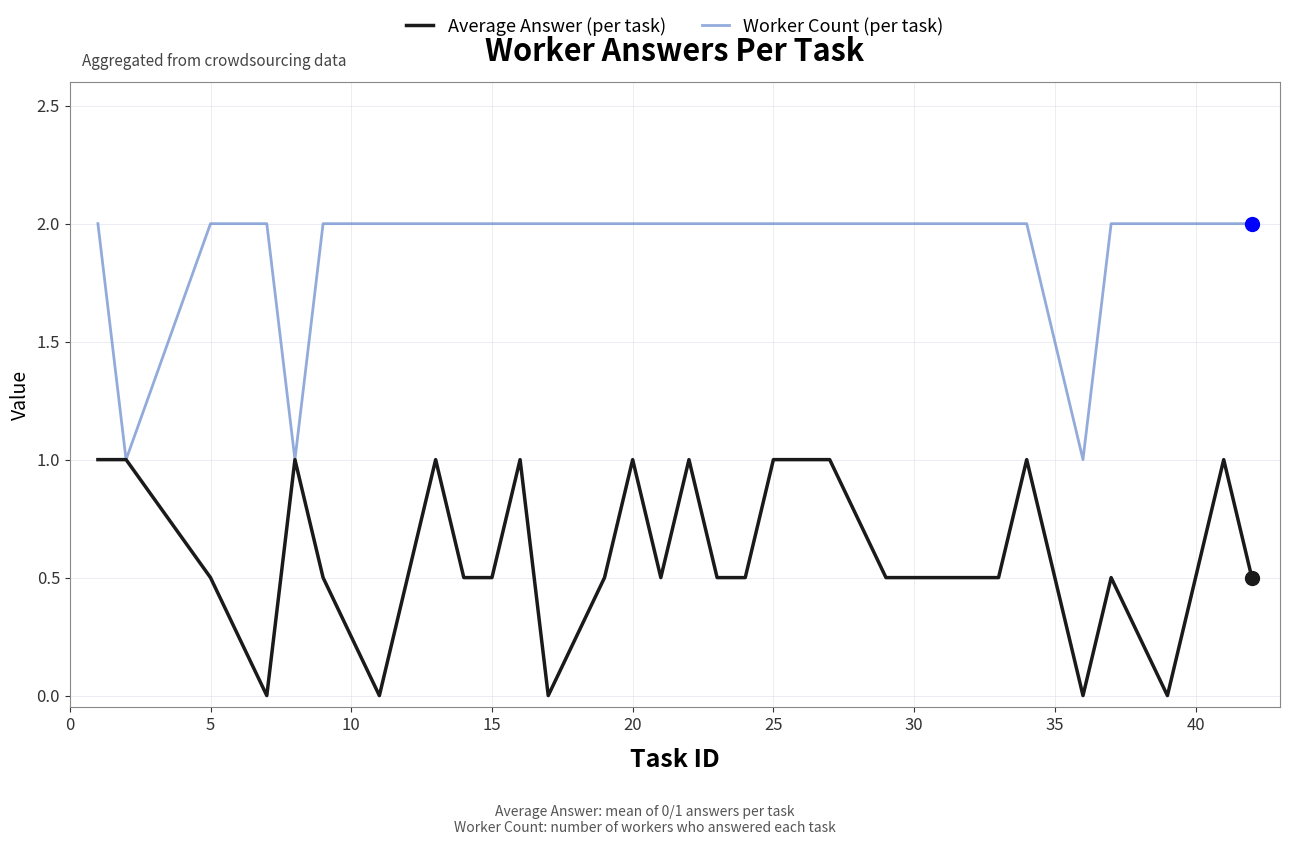

Which series has the largest total across all categories?

Worker Count (per task)